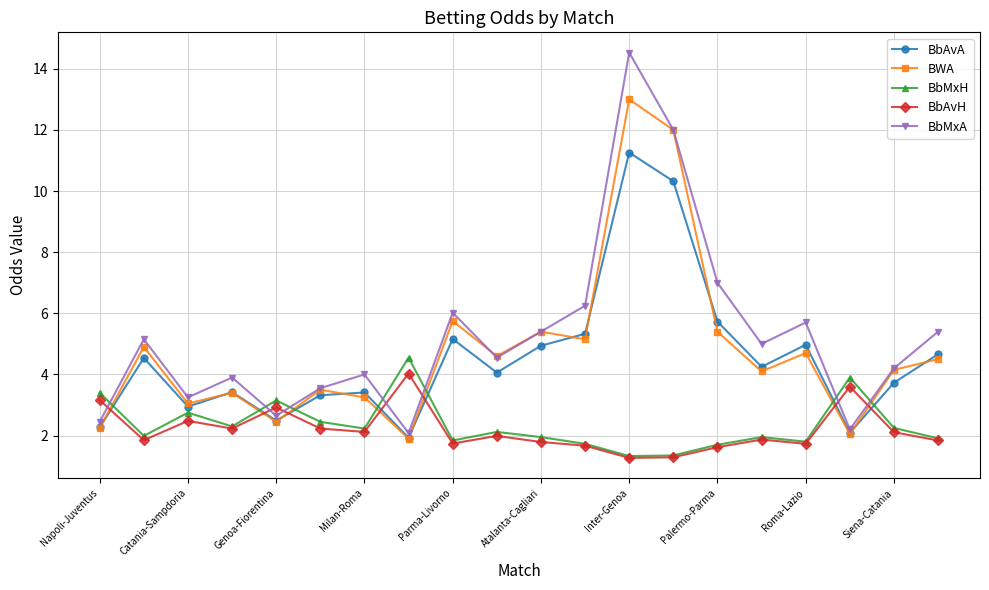

What is the difference between the second highest and minimum values in the BbMxH series?

2.6